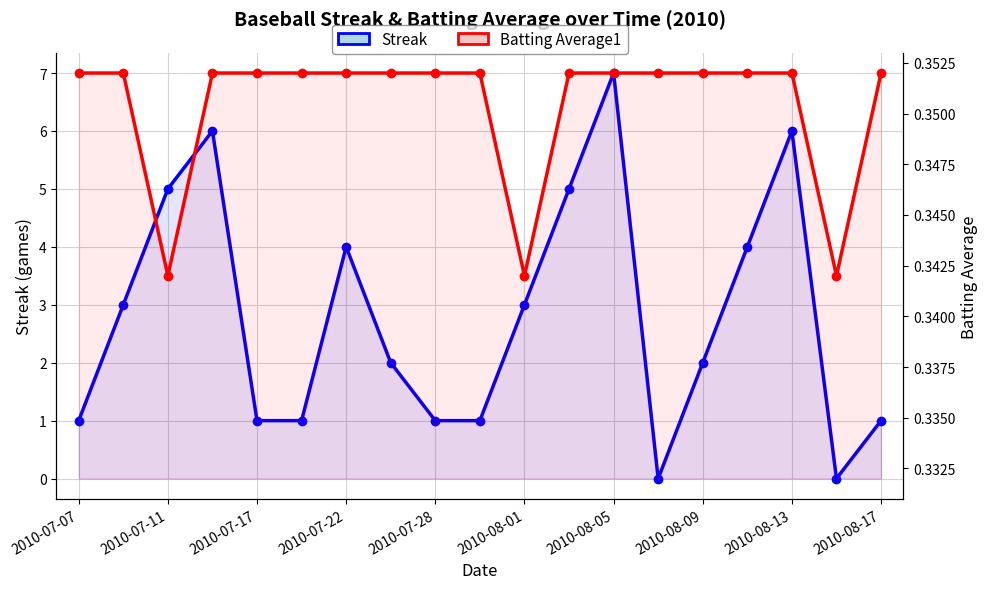

True or false: Batting Average1 has a value of 0.2 at 2010-07-22.

False